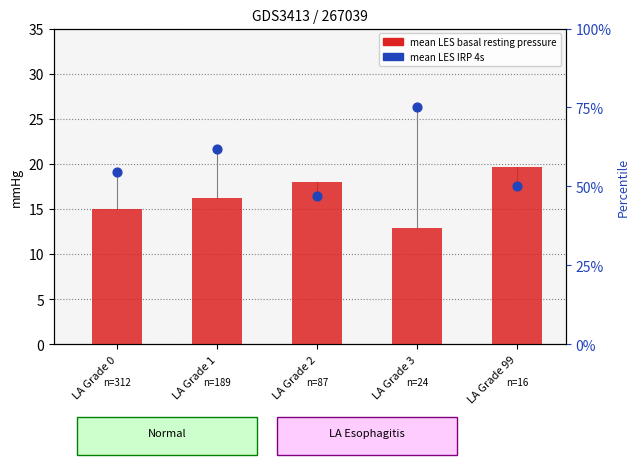

Which series reaches the maximum Y coordinate?

mean LES IRP 4s